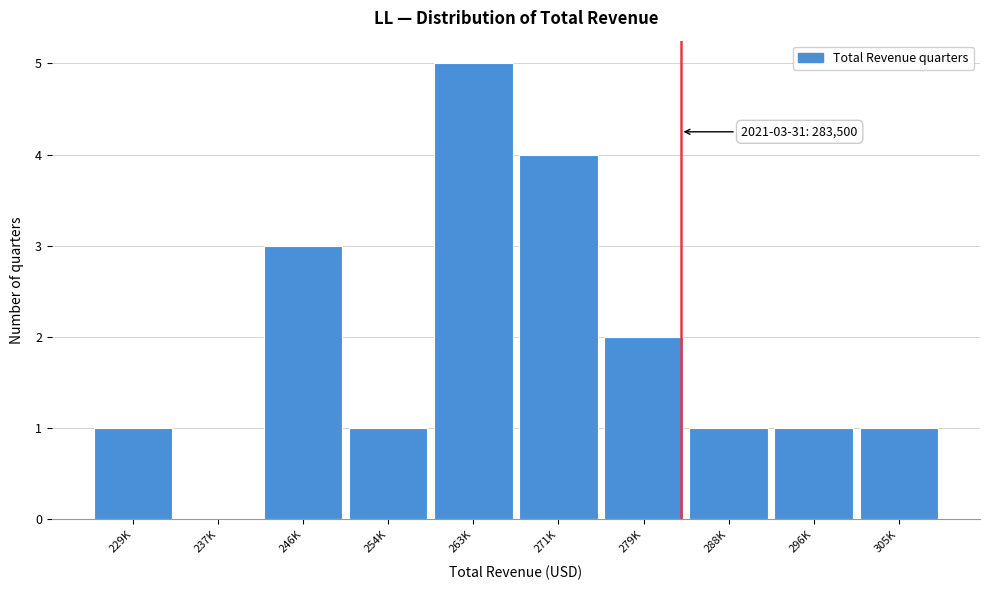

Reading left to right, transcribe all the data shown in this chart.

229K=1	237K=0	246K=3	254K=1	263K=5	271K=4	279K=2	288K=1	296K=1	305K=1